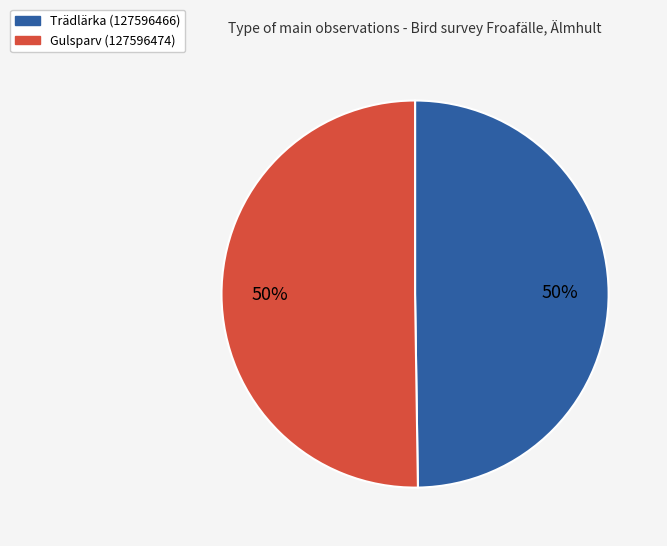

To the nearest percent, what is the average slice percentage?

50%